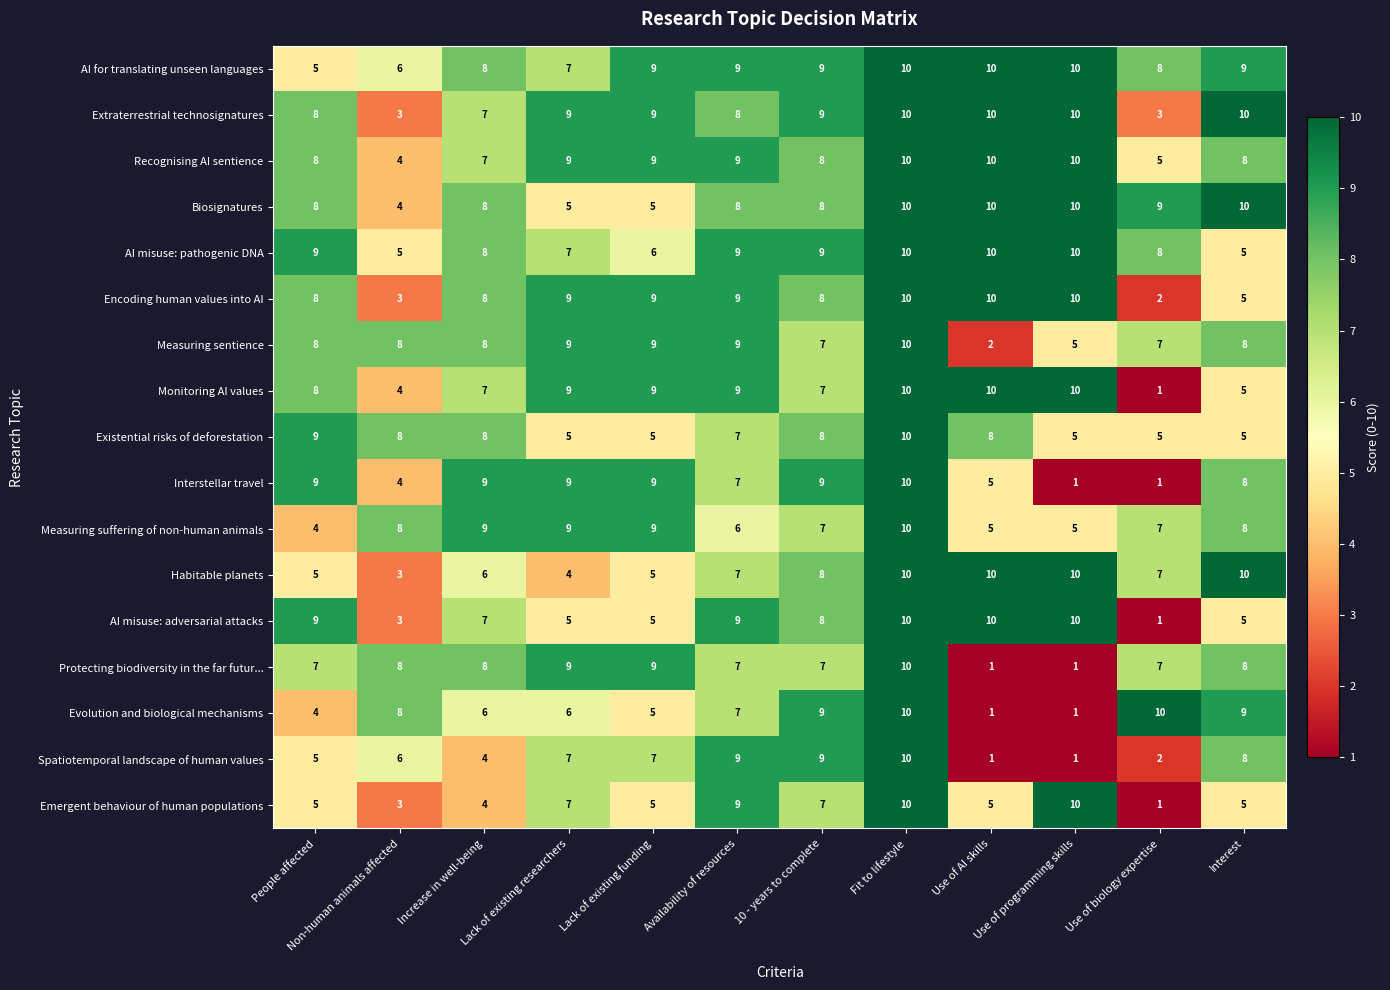

True or false: Biosignatures has a value of 9 at Use of biology expertise.

True